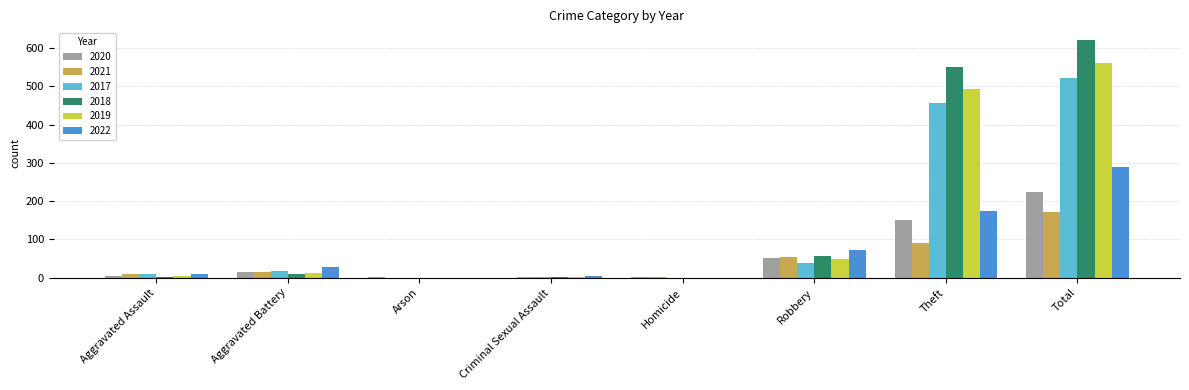

What is the sum of all 2021 values?

342